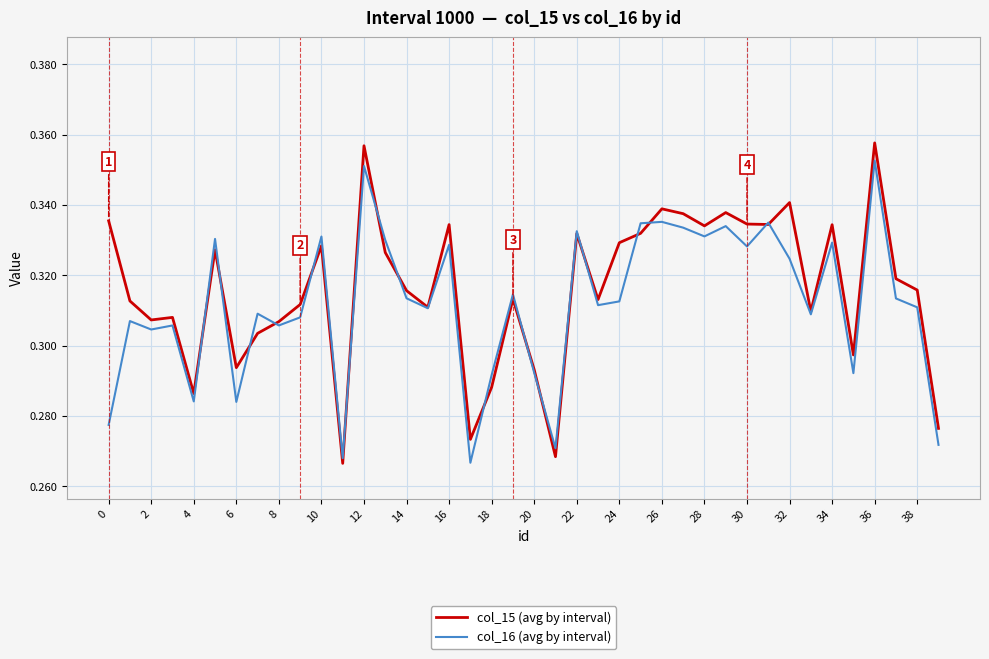

Does the chart display data point markers on the line(s)?

No